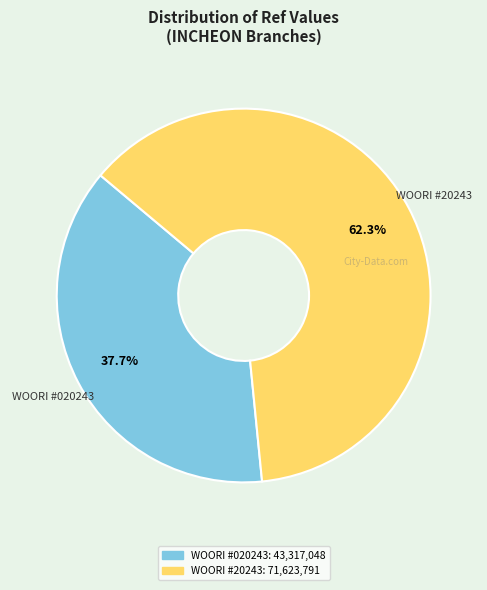

Is there any slice that represents more than half of the pie?

Yes